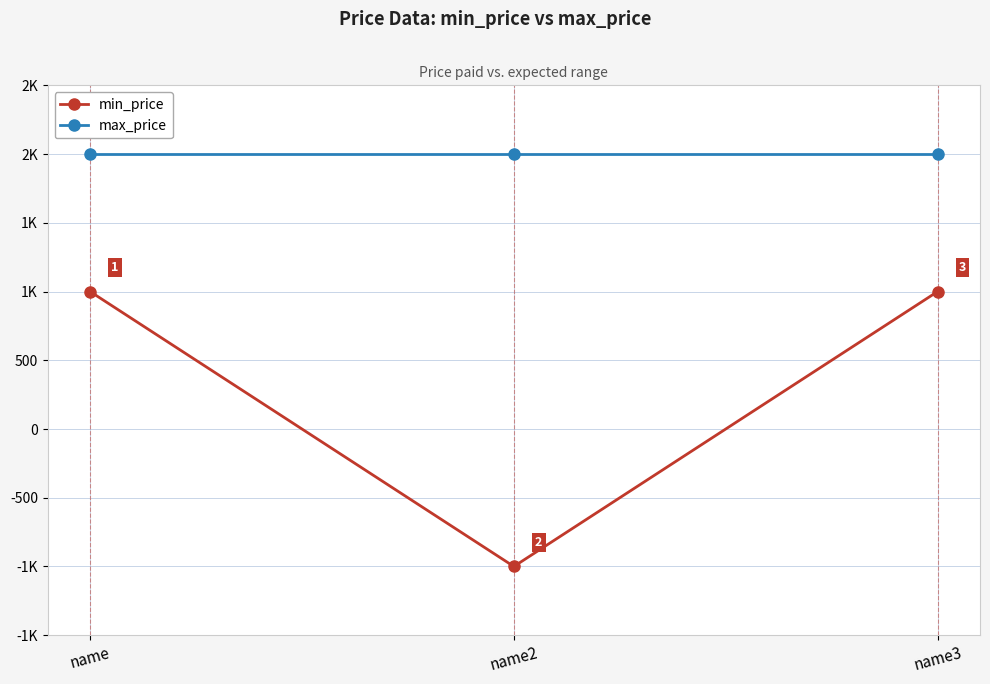

What are all the series names shown in the legend?

min_price, max_price